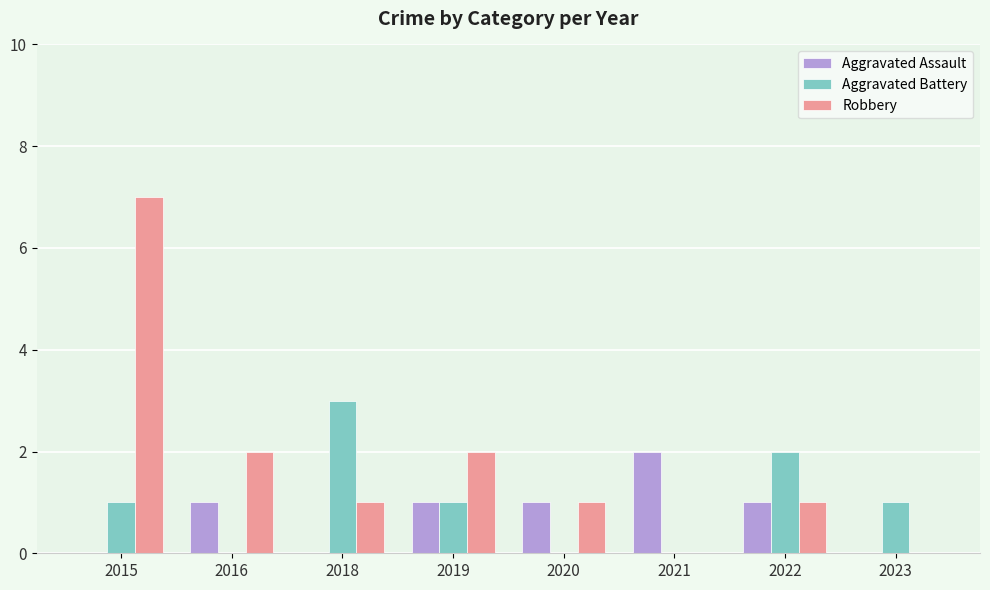

What is the maximum value for Aggravated Battery?

3